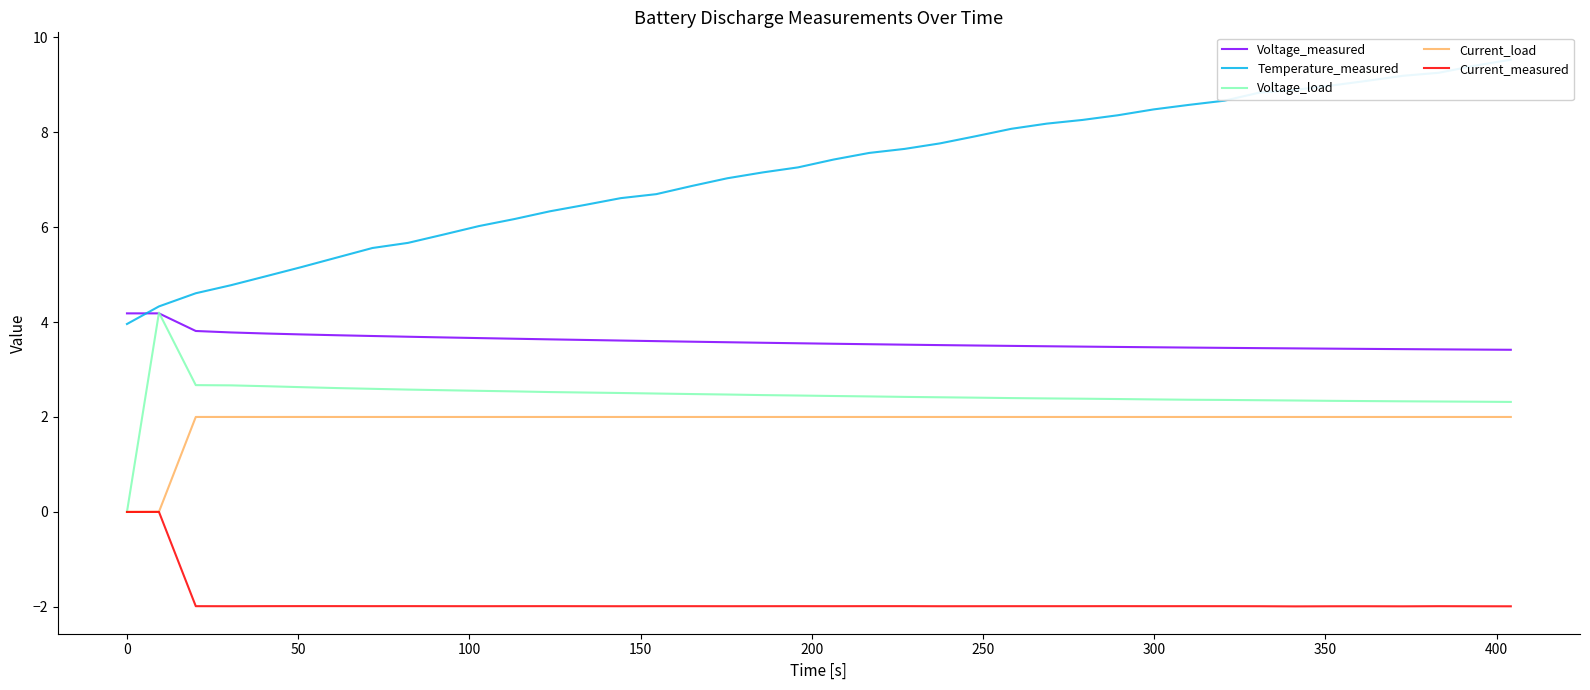

True or false: Voltage_measured and Current_load cross at least once.

False